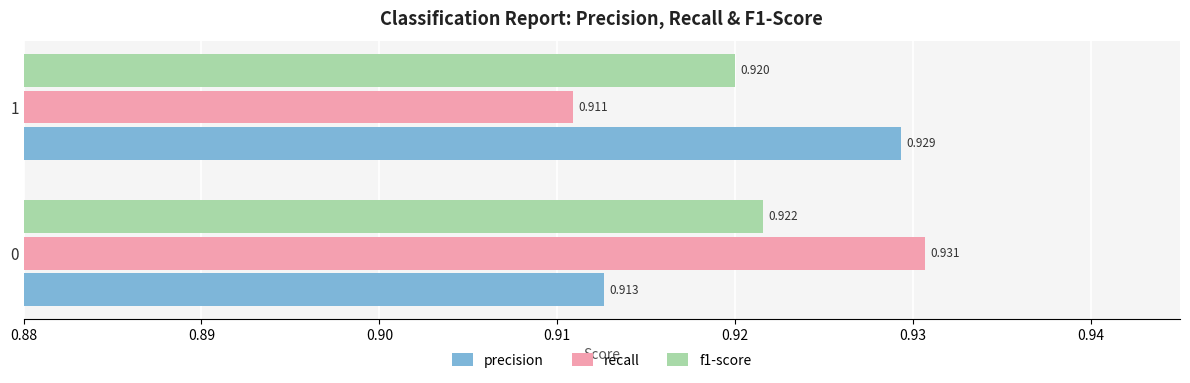

Between 0 and 1, which series saw the biggest shift?

recall